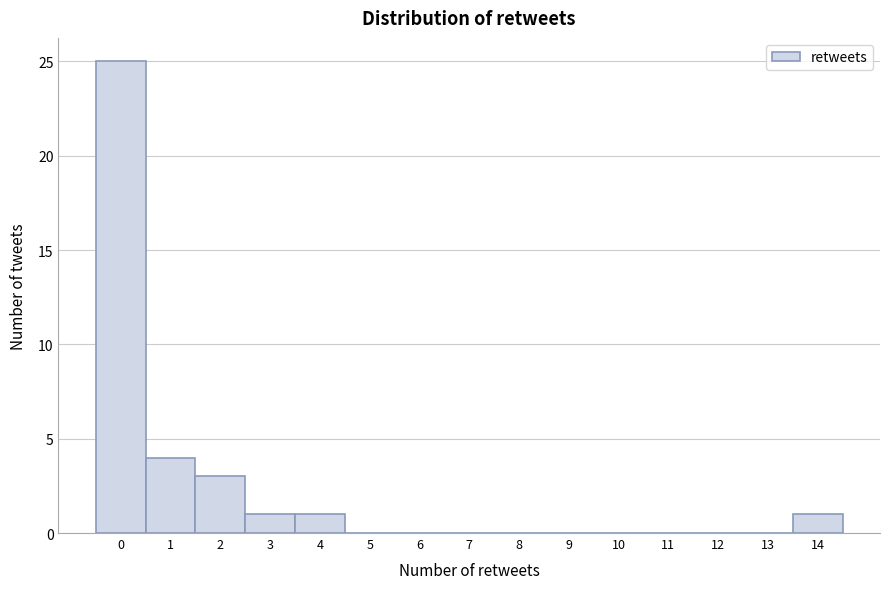

Reading left to right, transcribe all the data shown in this chart.

0=25	1=4	2=3	3=1	4=1	5=0	6=0	7=0	8=0	9=0	10=0	11=0	12=0	13=0	14=1